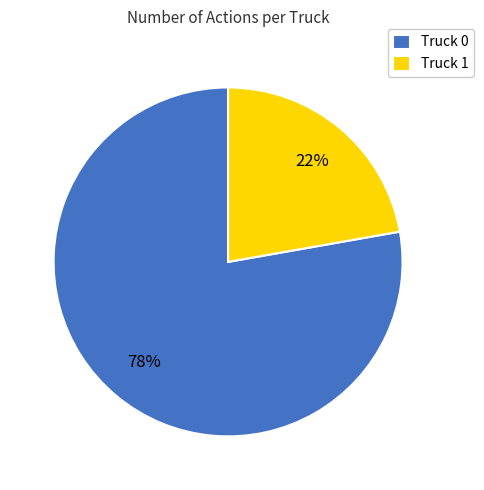

What percentage is the Truck 1 slice, to the nearest percent?

22%